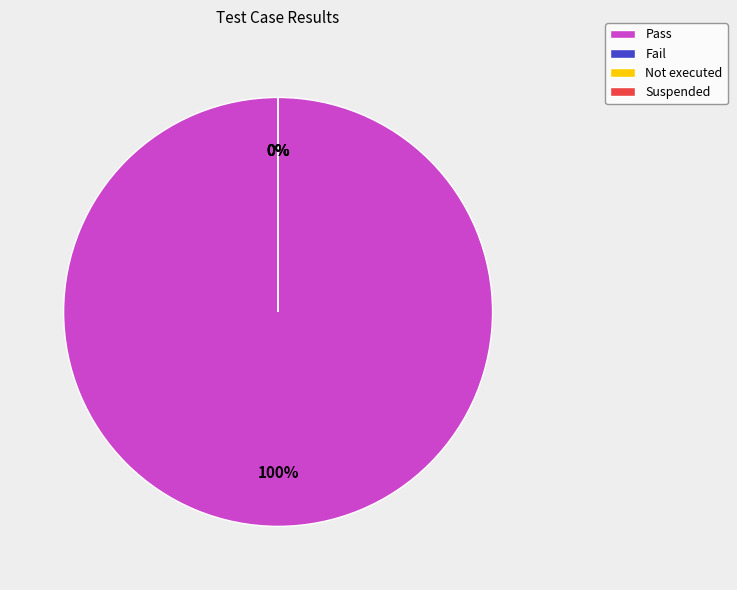

Is it true that Pass is 90% of the pie?

False